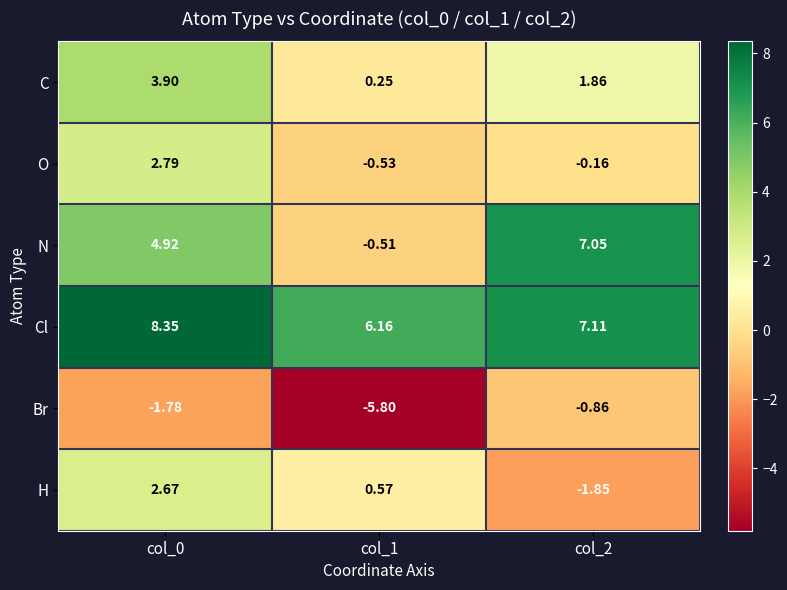

Rank the series by their maximum value, from lowest to highest.

Br, H, O, C, N, Cl